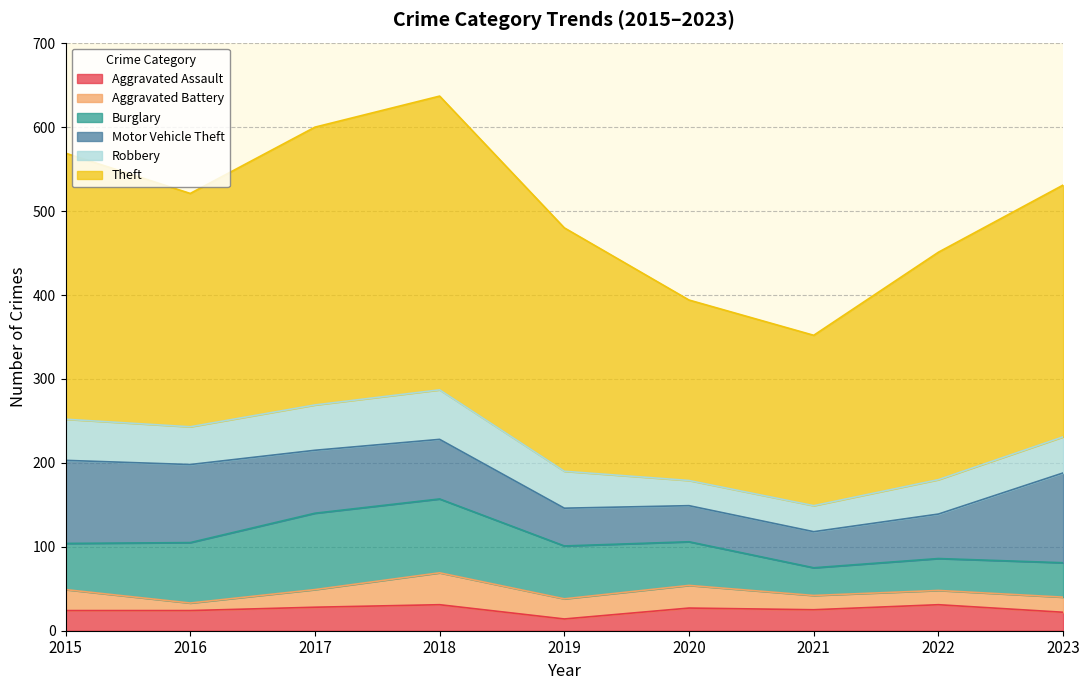

Does the chart have visible grid lines?

Yes